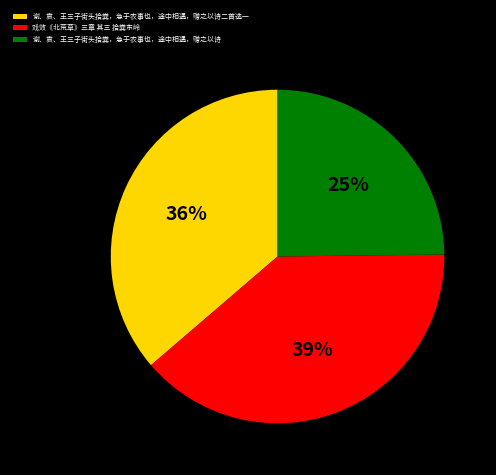

To the nearest percent, what percentage of the pie is 谢、袁、王三子街头拾粪，急于农事也，途中相遇，赠之以诗二首选一?

36%